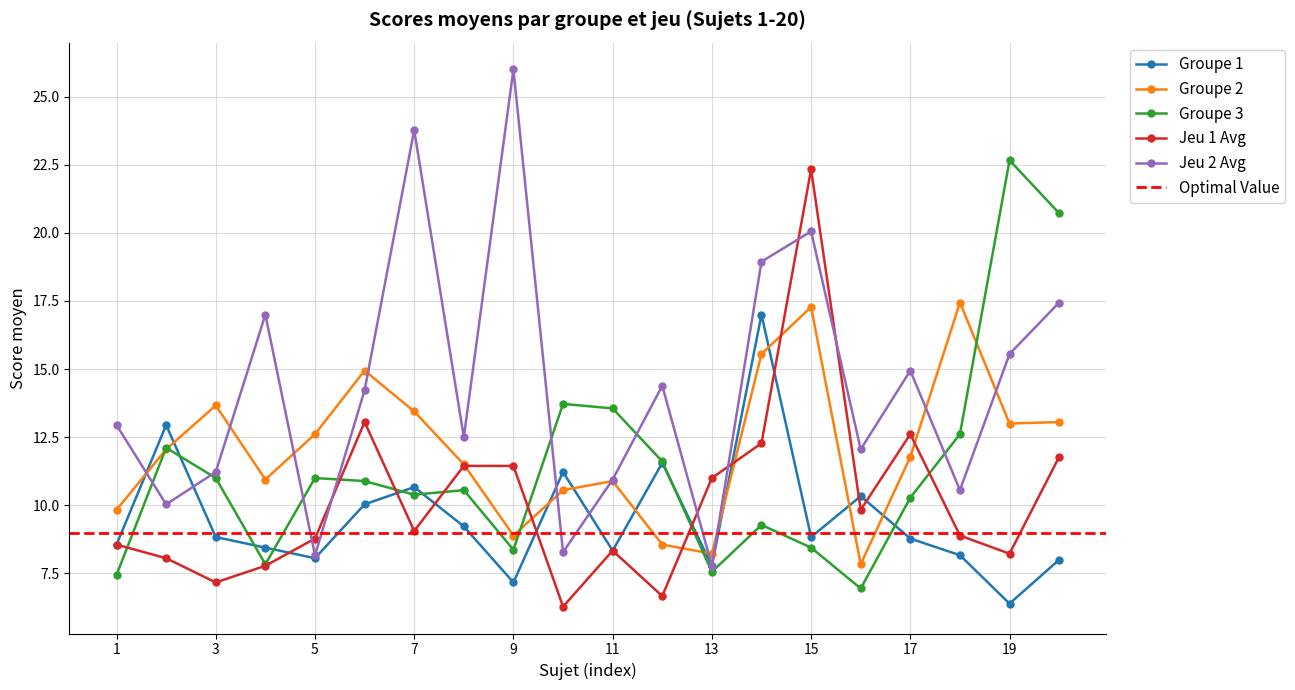

Where is the first local maximum for Groupe 3?

2